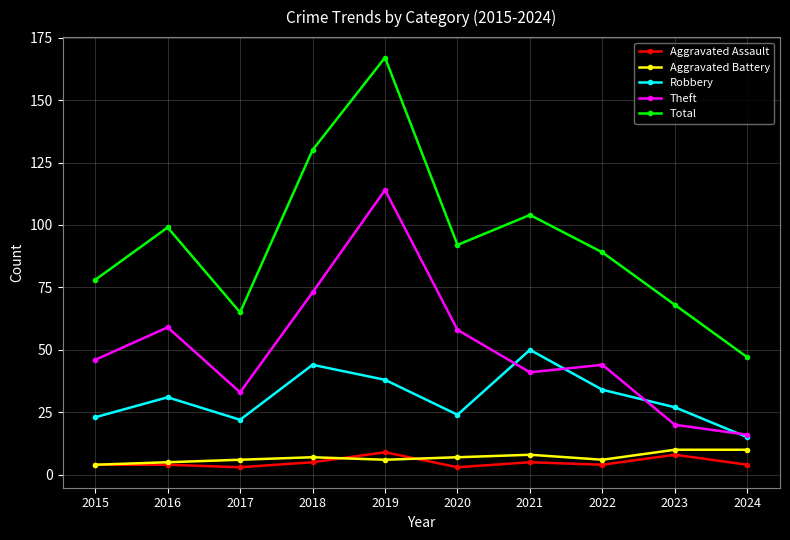

At which label does Robbery reach its peak?

2021